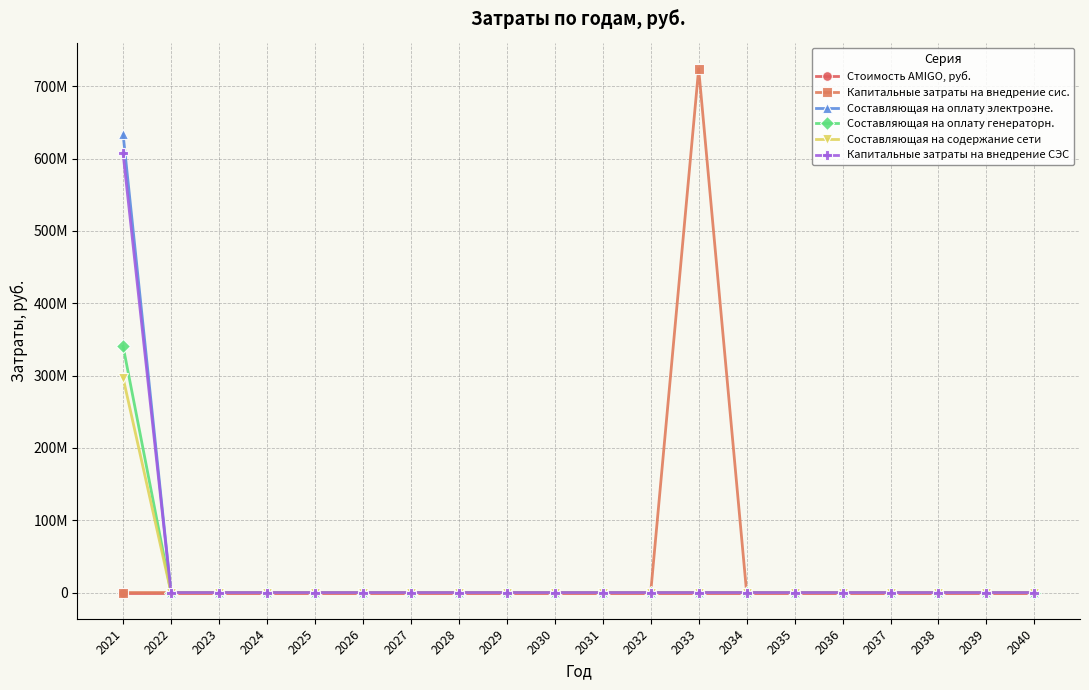

At which category is the sum across all series the highest?

2021